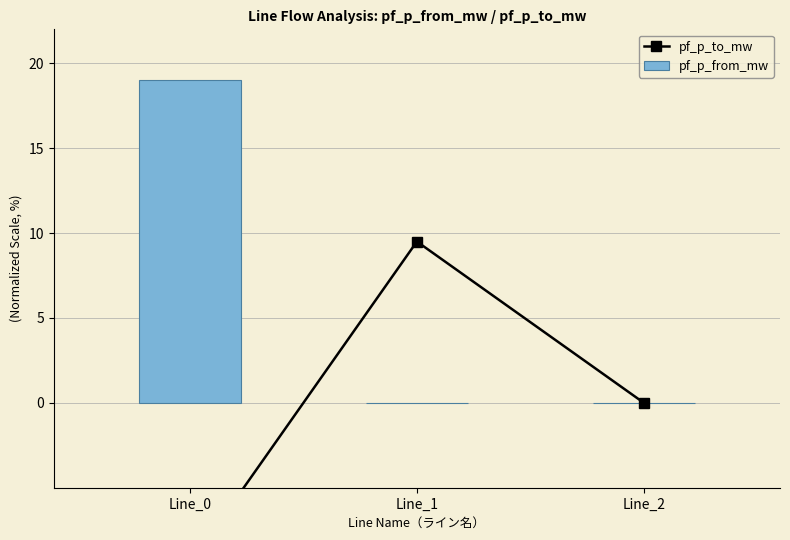

Is it true that pf_p_to_mw equals 9.5 at Line_1?

True